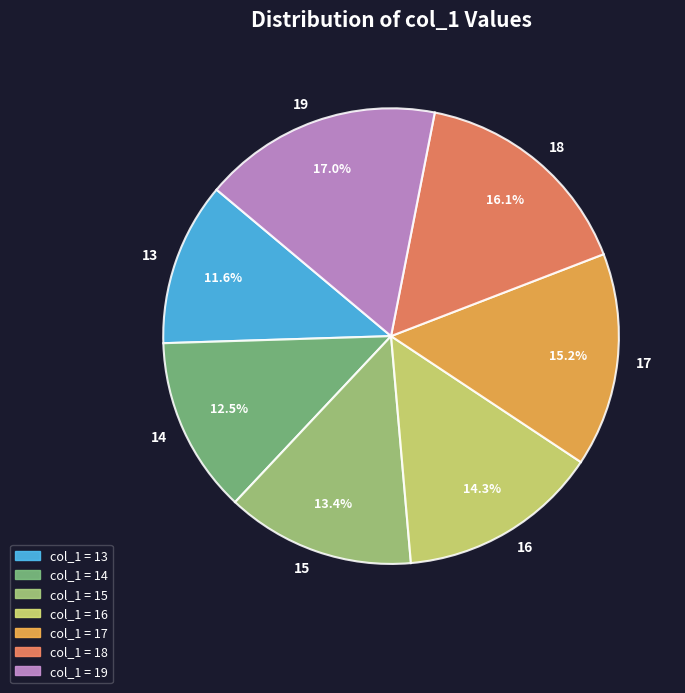

Which has a higher value, 18 or 15?

18